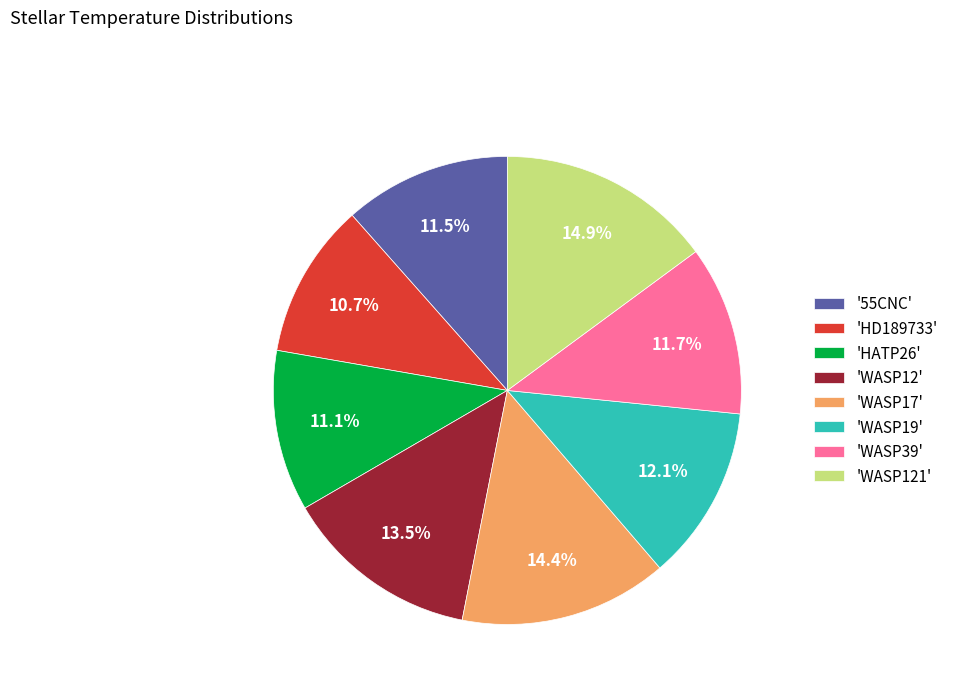

Do 'WASP39' and 'WASP12' together represent more than half of the pie?

No